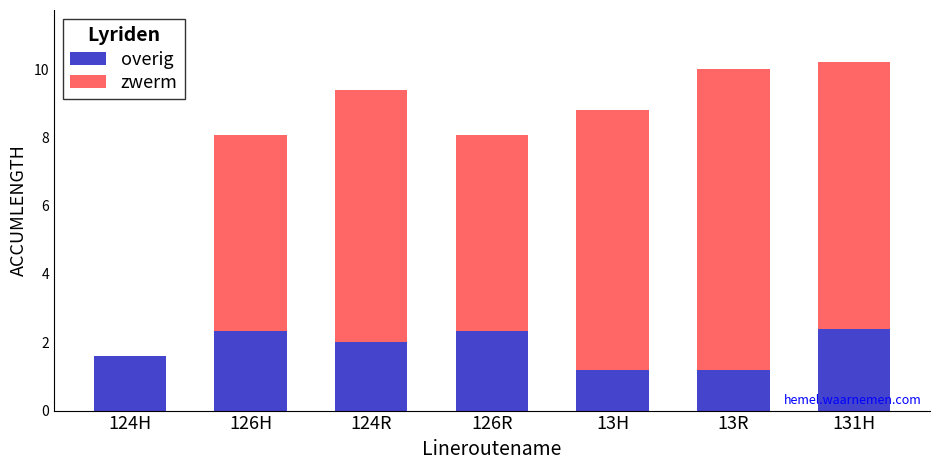

How many data points does each series have?

7